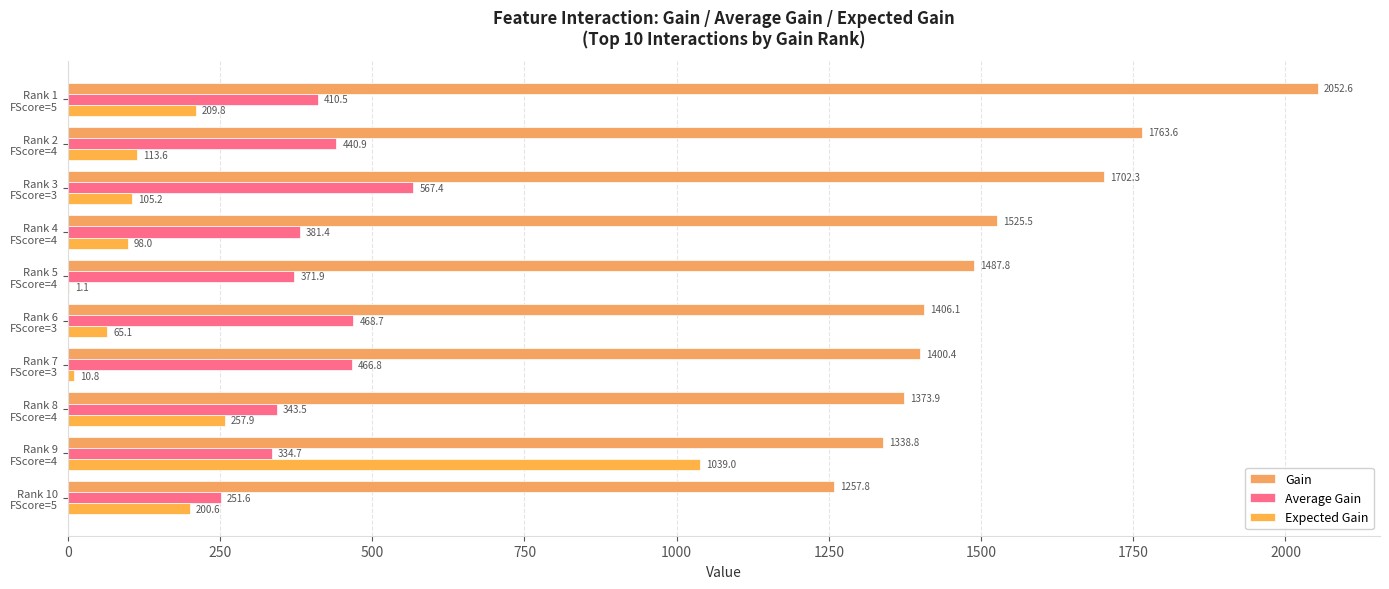

Which series has the largest range (max minus min)?

Expected Gain